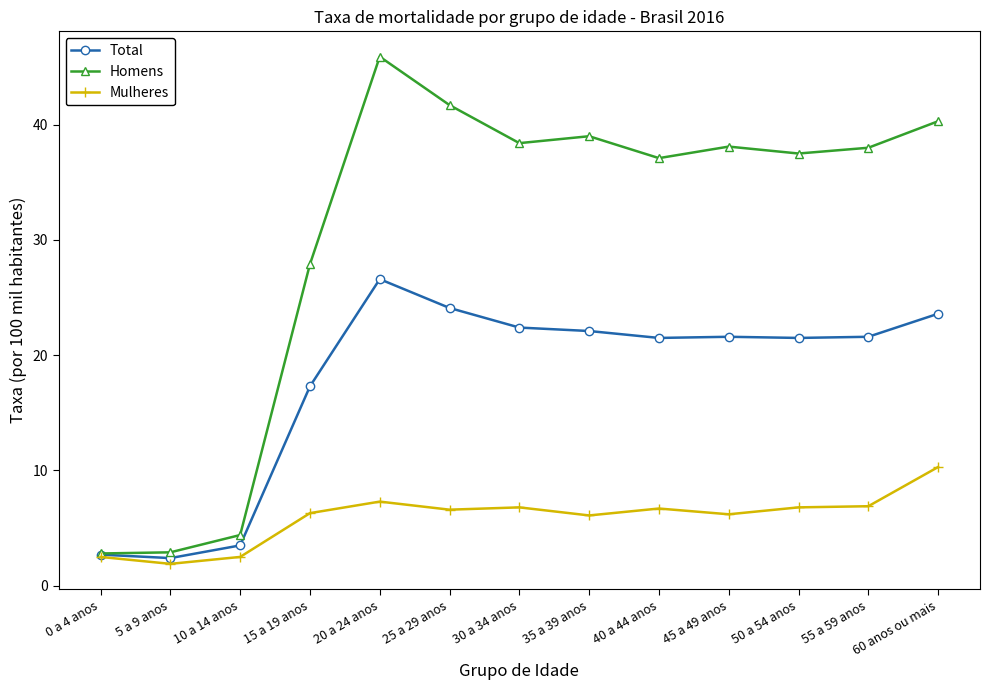

How many data points in Total are above 21?

9